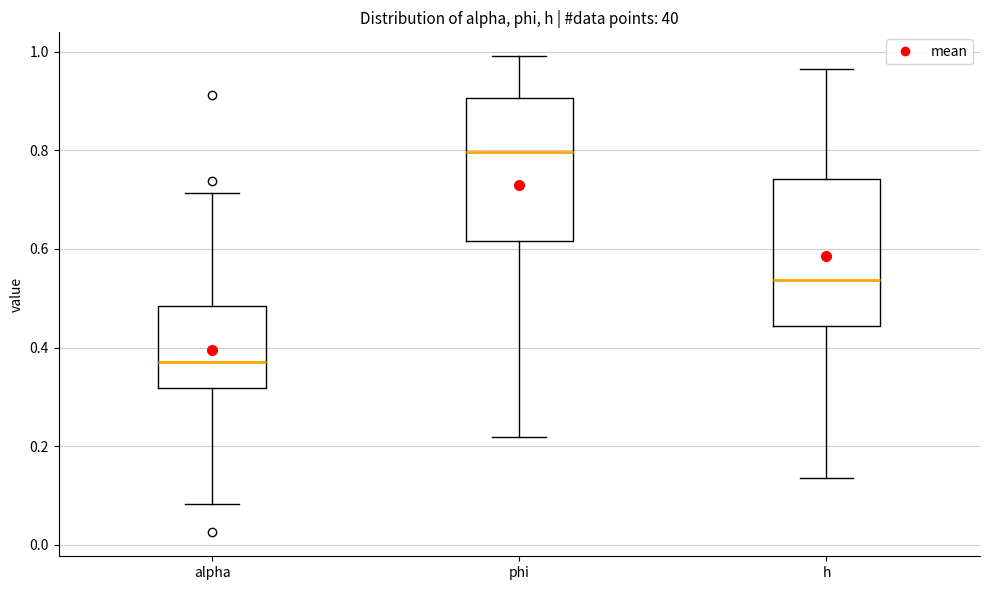

Where is the upper edge of the box for phi on the y-axis? The values are not printed on the chart, so give them approximately, as read against the axis.

0.90